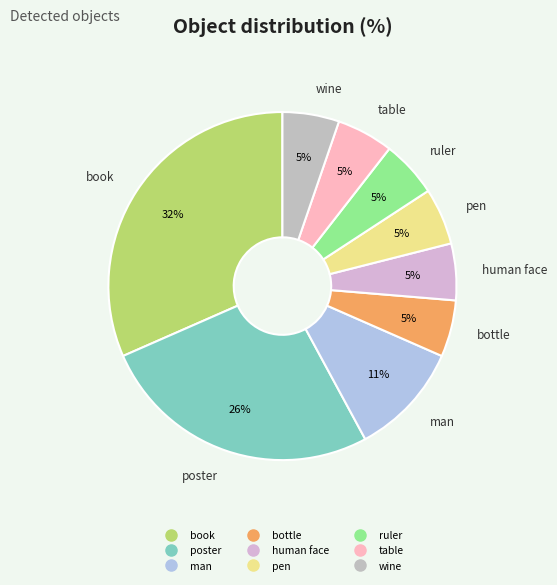

True or false: bottle accounts for 17% of the total.

False